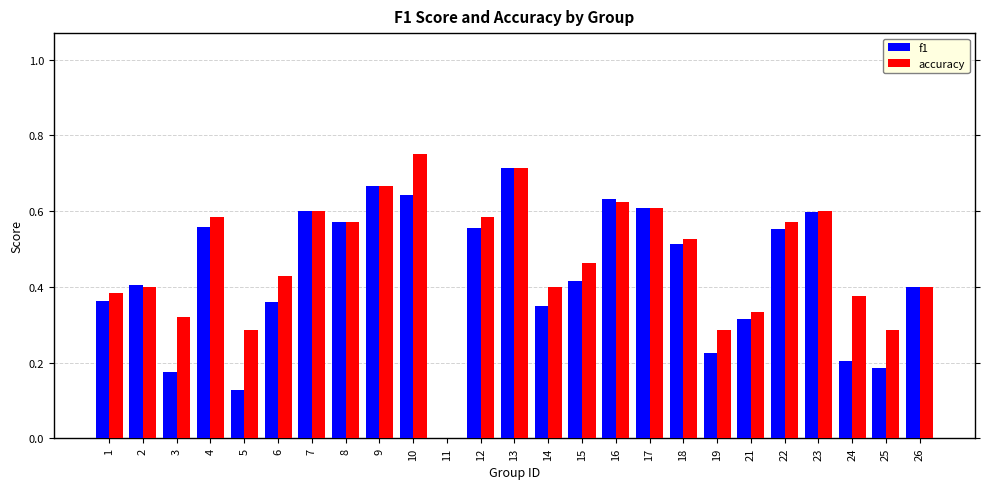

Is the value of f1 at 13 greater than the value of accuracy at 15?

Yes